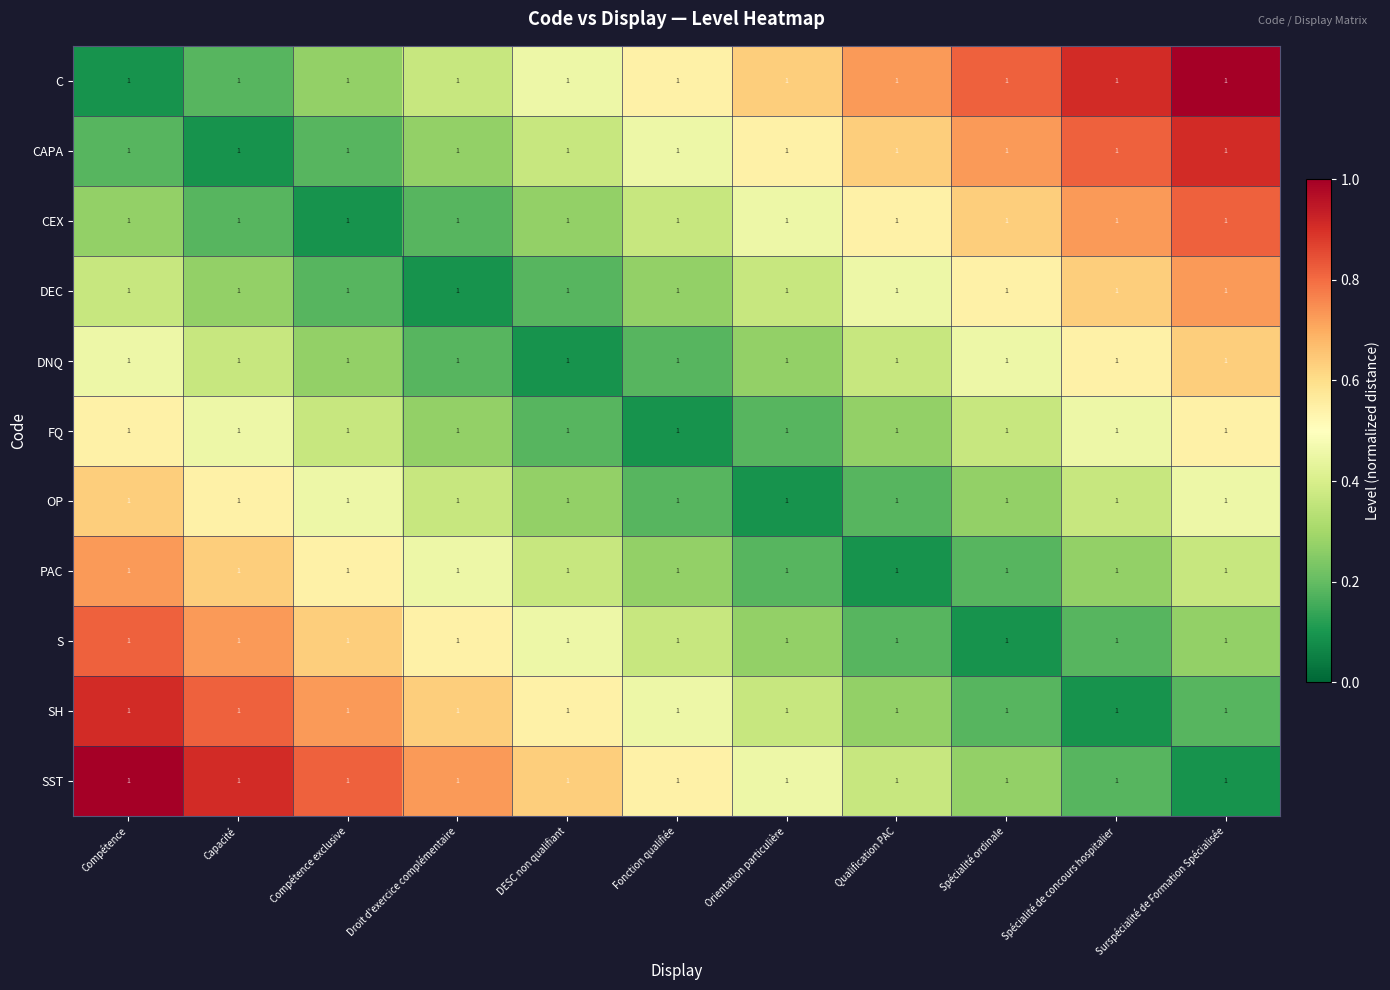

Reading right to left, transcribe all the data shown in this chart.

C: Surspécialité de Formation Spécialisée=1.0	Spécialité de concours hospitalier=1.0	Spécialité ordinale=1.0	Qualification PAC=1.0	Orientation particulière=1.0	Fonction qualifiée=1.0	DESC non qualifiant=1.0	Droit d'exercice complémentaire=1.0	Compétence exclusive=1.0	Capacité=1.0	Compétence=1.0
CAPA: Surspécialité de Formation Spécialisée=1.0	Spécialité de concours hospitalier=1.0	Spécialité ordinale=1.0	Qualification PAC=1.0	Orientation particulière=1.0	Fonction qualifiée=1.0	DESC non qualifiant=1.0	Droit d'exercice complémentaire=1.0	Compétence exclusive=1.0	Capacité=1.0	Compétence=1.0
CEX: Surspécialité de Formation Spécialisée=1.0	Spécialité de concours hospitalier=1.0	Spécialité ordinale=1.0	Qualification PAC=1.0	Orientation particulière=1.0	Fonction qualifiée=1.0	DESC non qualifiant=1.0	Droit d'exercice complémentaire=1.0	Compétence exclusive=1.0	Capacité=1.0	Compétence=1.0
DEC: Surspécialité de Formation Spécialisée=1.0	Spécialité de concours hospitalier=1.0	Spécialité ordinale=1.0	Qualification PAC=1.0	Orientation particulière=1.0	Fonction qualifiée=1.0	DESC non qualifiant=1.0	Droit d'exercice complémentaire=1.0	Compétence exclusive=1.0	Capacité=1.0	Compétence=1.0
DNQ: Surspécialité de Formation Spécialisée=1.0	Spécialité de concours hospitalier=1.0	Spécialité ordinale=1.0	Qualification PAC=1.0	Orientation particulière=1.0	Fonction qualifiée=1.0	DESC non qualifiant=1.0	Droit d'exercice complémentaire=1.0	Compétence exclusive=1.0	Capacité=1.0	Compétence=1.0
FQ: Surspécialité de Formation Spécialisée=1.0	Spécialité de concours hospitalier=1.0	Spécialité ordinale=1.0	Qualification PAC=1.0	Orientation particulière=1.0	Fonction qualifiée=1.0	DESC non qualifiant=1.0	Droit d'exercice complémentaire=1.0	Compétence exclusive=1.0	Capacité=1.0	Compétence=1.0
OP: Surspécialité de Formation Spécialisée=1.0	Spécialité de concours hospitalier=1.0	Spécialité ordinale=1.0	Qualification PAC=1.0	Orientation particulière=1.0	Fonction qualifiée=1.0	DESC non qualifiant=1.0	Droit d'exercice complémentaire=1.0	Compétence exclusive=1.0	Capacité=1.0	Compétence=1.0
PAC: Surspécialité de Formation Spécialisée=1.0	Spécialité de concours hospitalier=1.0	Spécialité ordinale=1.0	Qualification PAC=1.0	Orientation particulière=1.0	Fonction qualifiée=1.0	DESC non qualifiant=1.0	Droit d'exercice complémentaire=1.0	Compétence exclusive=1.0	Capacité=1.0	Compétence=1.0
S: Surspécialité de Formation Spécialisée=1.0	Spécialité de concours hospitalier=1.0	Spécialité ordinale=1.0	Qualification PAC=1.0	Orientation particulière=1.0	Fonction qualifiée=1.0	DESC non qualifiant=1.0	Droit d'exercice complémentaire=1.0	Compétence exclusive=1.0	Capacité=1.0	Compétence=1.0
SH: Surspécialité de Formation Spécialisée=1.0	Spécialité de concours hospitalier=1.0	Spécialité ordinale=1.0	Qualification PAC=1.0	Orientation particulière=1.0	Fonction qualifiée=1.0	DESC non qualifiant=1.0	Droit d'exercice complémentaire=1.0	Compétence exclusive=1.0	Capacité=1.0	Compétence=1.0
SST: Surspécialité de Formation Spécialisée=1.0	Spécialité de concours hospitalier=1.0	Spécialité ordinale=1.0	Qualification PAC=1.0	Orientation particulière=1.0	Fonction qualifiée=1.0	DESC non qualifiant=1.0	Droit d'exercice complémentaire=1.0	Compétence exclusive=1.0	Capacité=1.0	Compétence=1.0